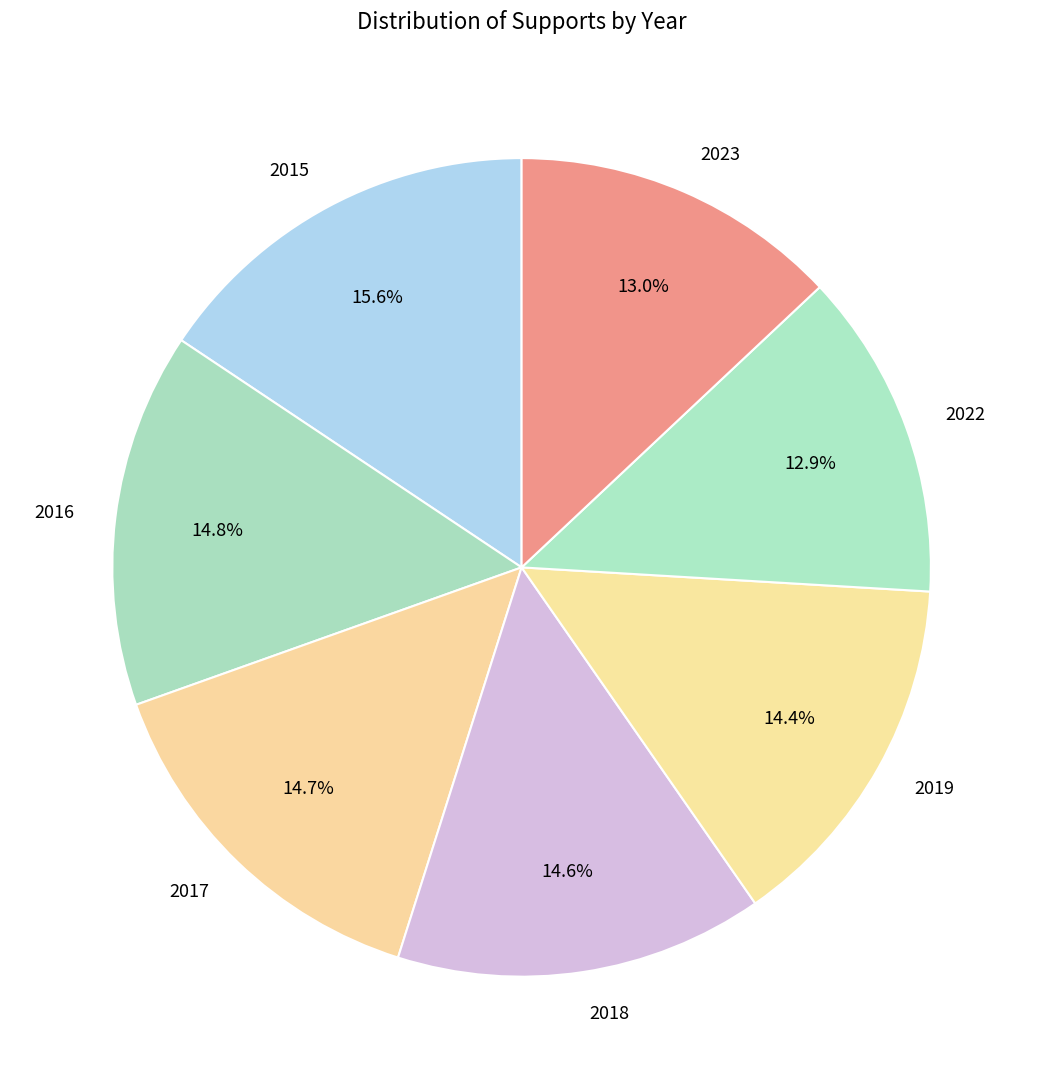

What is the total percentage of 2015 and 2016?

30.4%